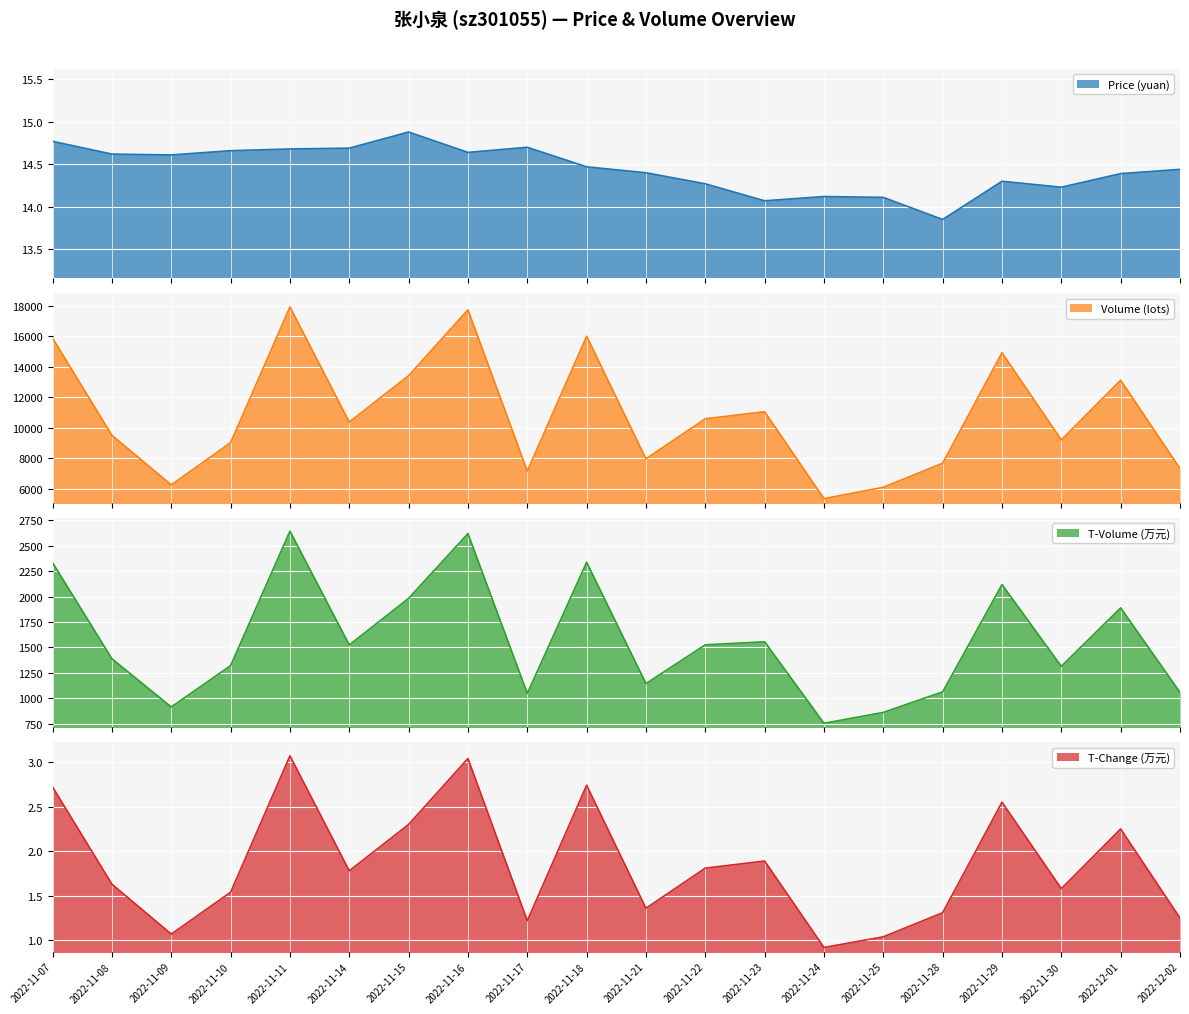

True or false: t_volume has more than 0 interior local peaks.

True